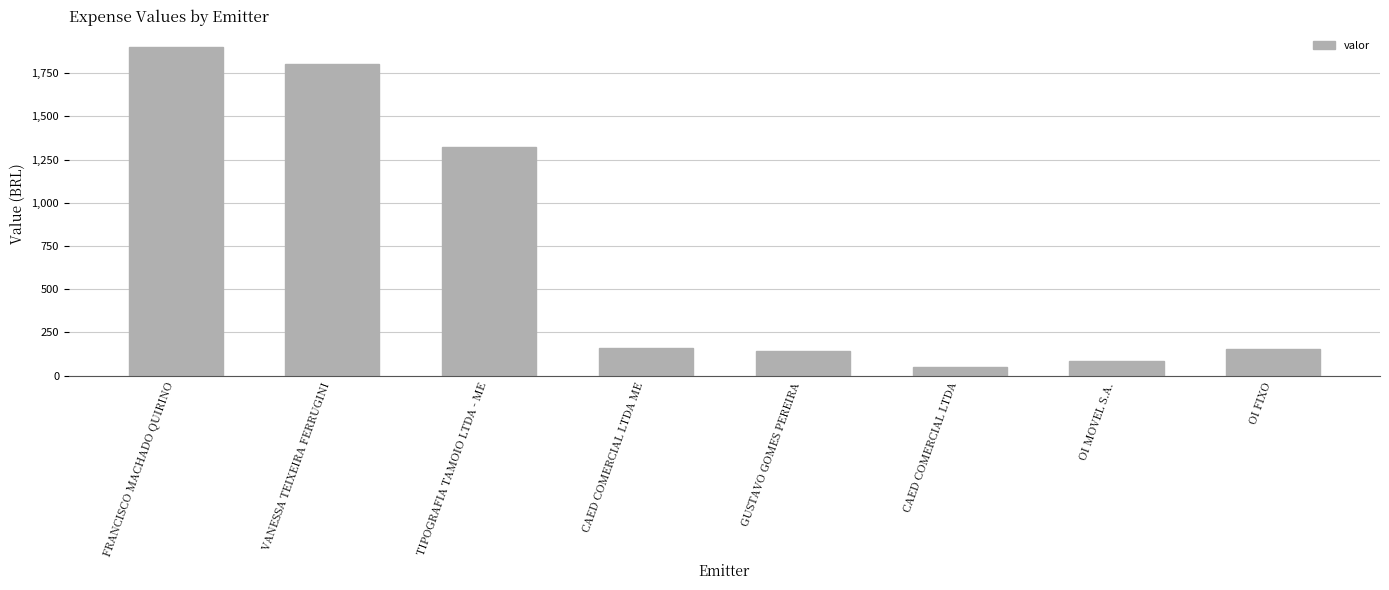

The chart shows a value of 140.0 at GUSTAVO GOMES PEREIRA. True or false?

True